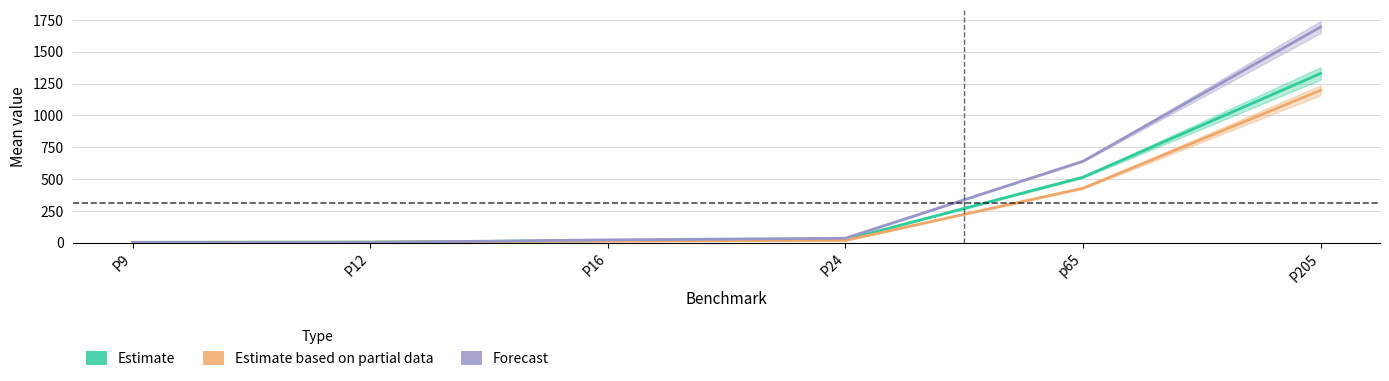

What is the label of the 5th point from the right?

P12